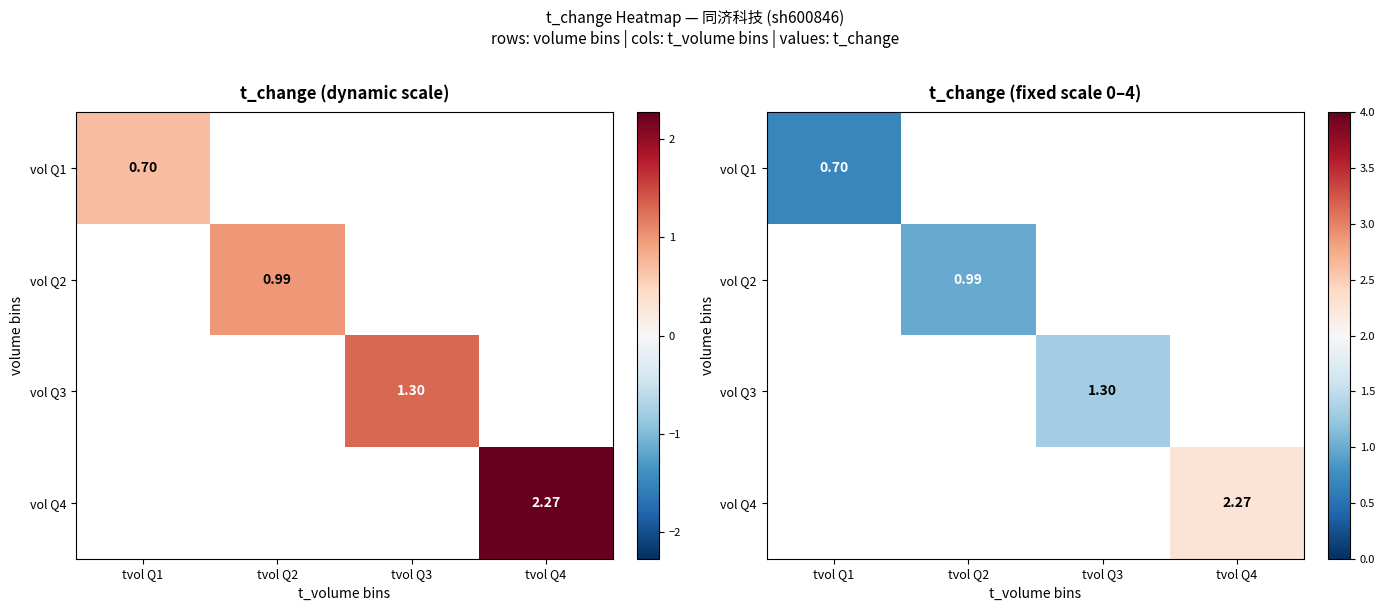

The value of vol Q4 at tvol Q4 is 2.3. True or false?

True